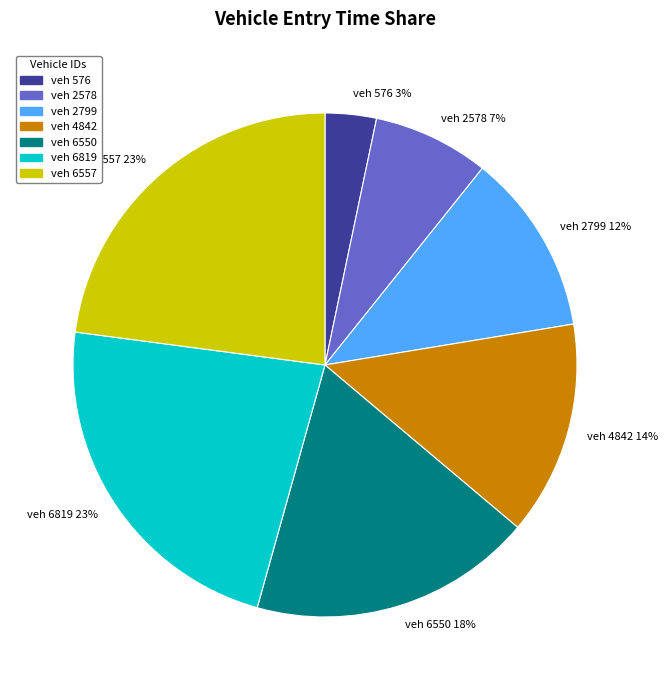

Is there a majority slice in this chart?

No